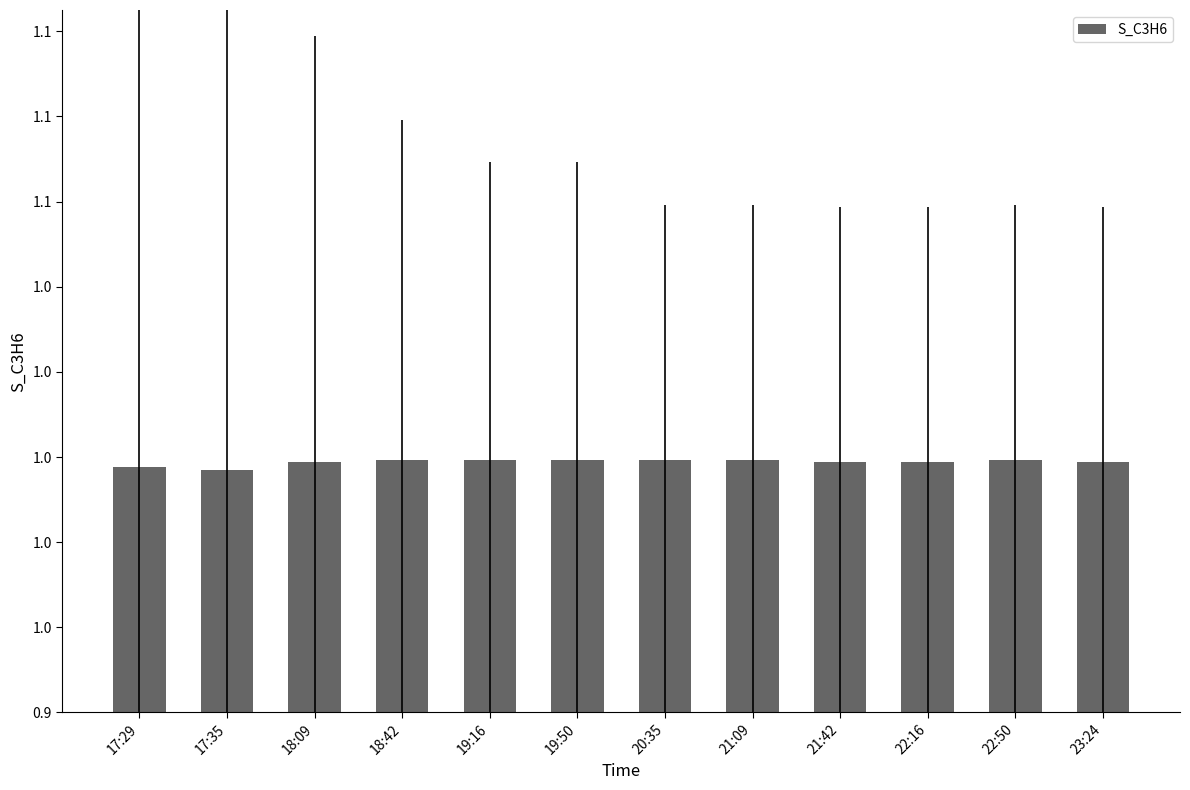

True or false: the data shows 1.0 at 19:16.

True